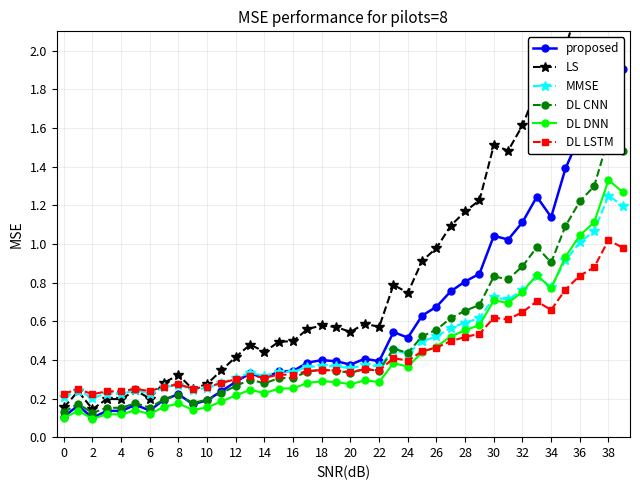

What value does the DL CNN series have at 31?

0.8